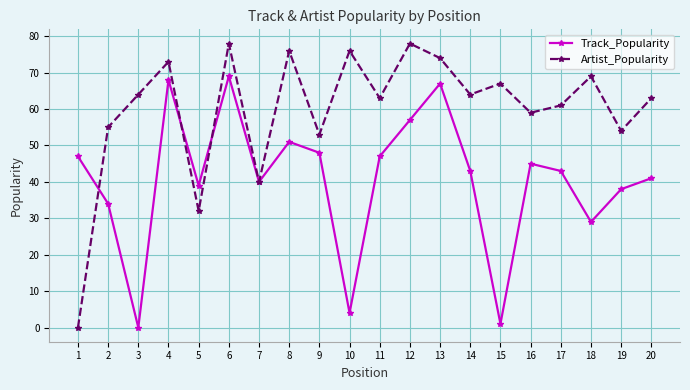

List the series in order of their overall mean, lowest first.

Track_Popularity, Artist_Popularity